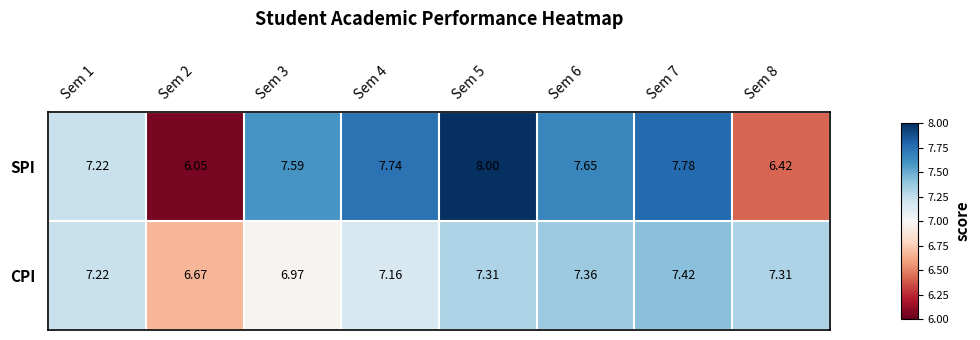

Which series has the largest total across all categories?

SPI